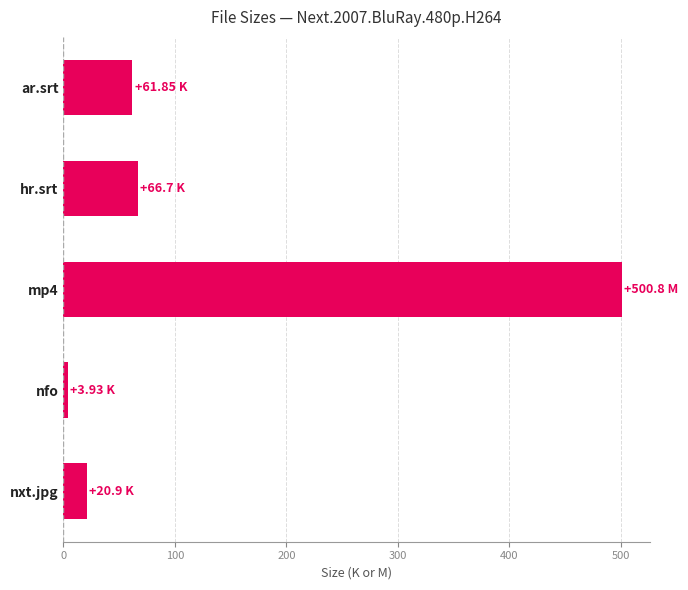

How many series are shown in this chart?

1